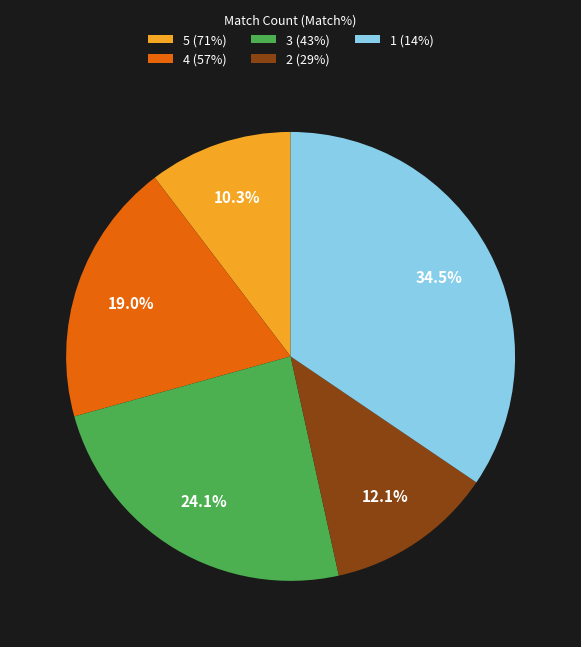

Approximately how many times larger is the value at 5 (71%) compared to 3 (43%)?

0.4